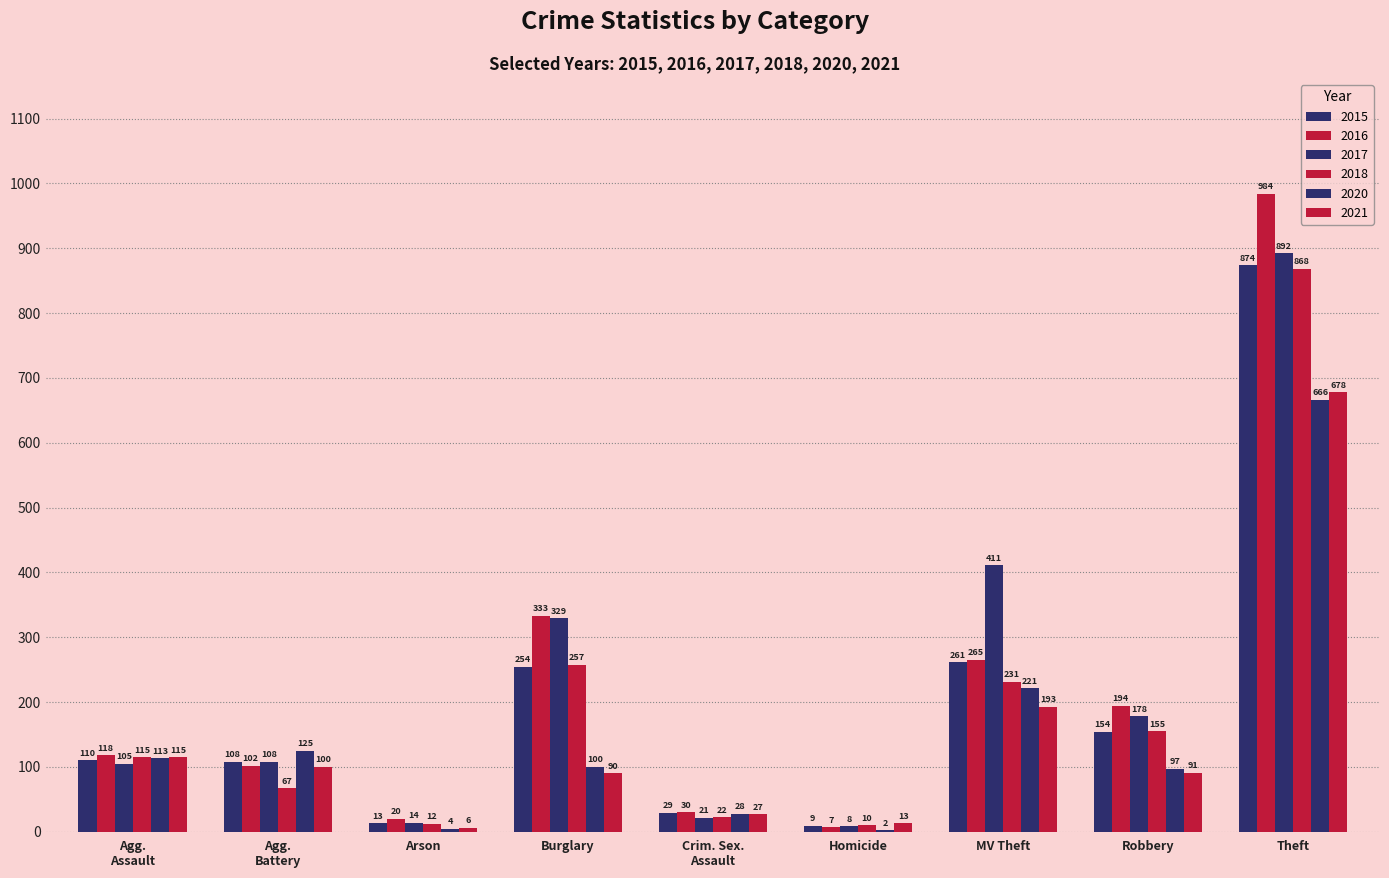

How many groups of bars are there?

9